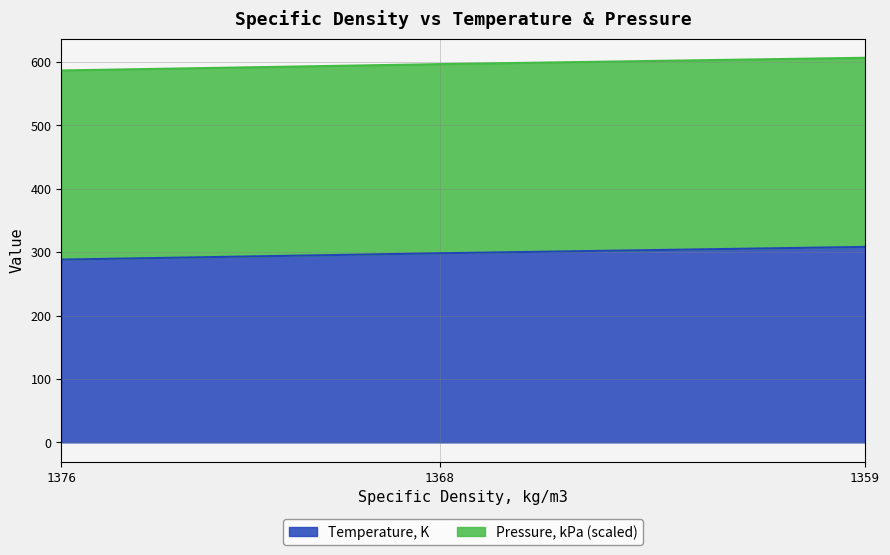

Reading right to left, transcribe all the data shown in this chart.

1359=308.1	1368=298.1	1376=288.1